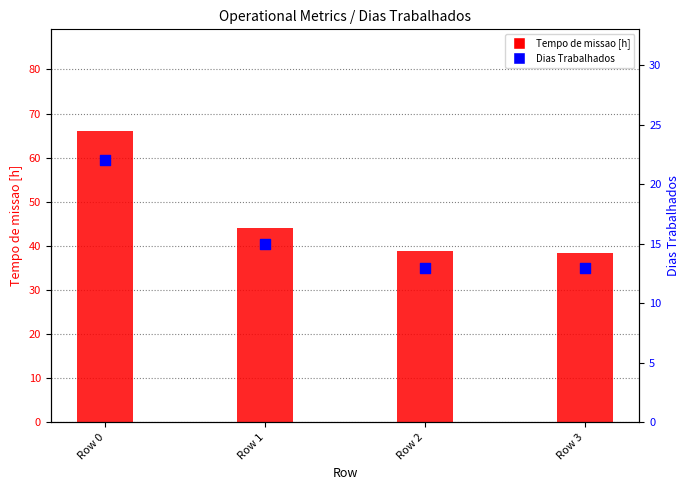

Which series has the largest total across all categories?

Tempo de missao [h]